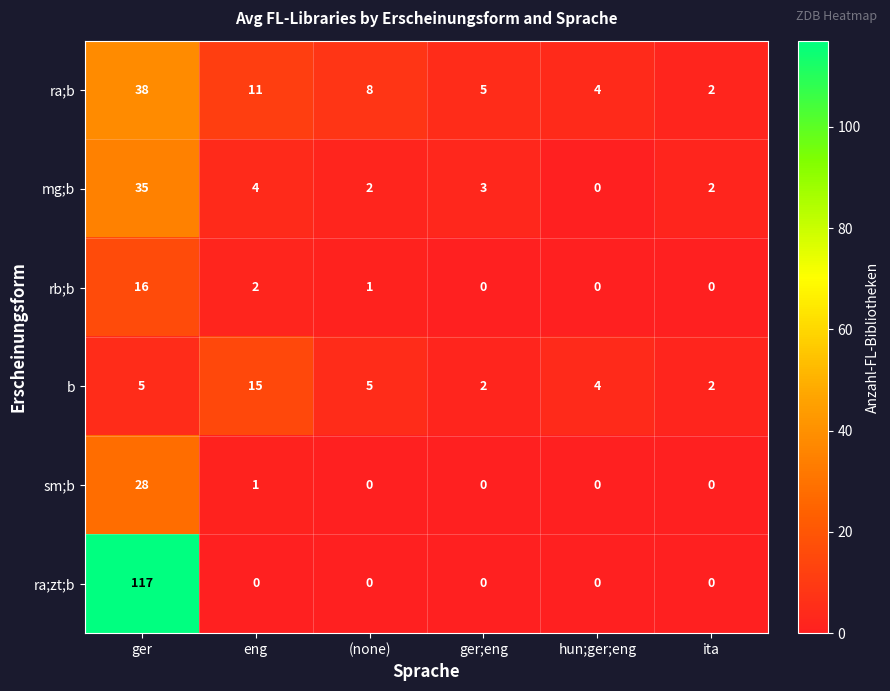

At which label is sm;b closest to 14?

eng